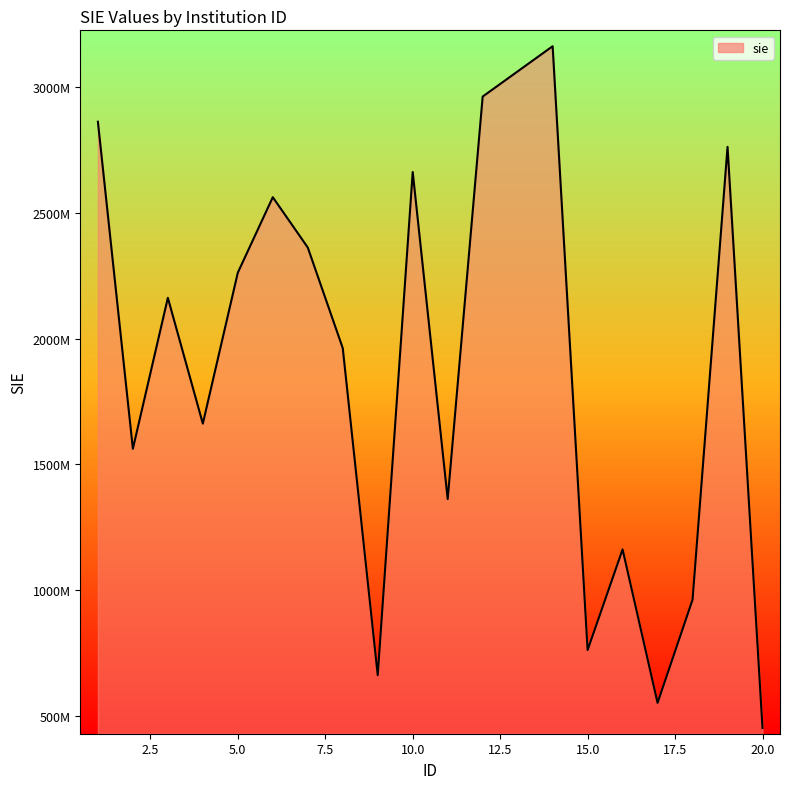

Reading left to right, what are all the values shown in this chart?

2861880180	1561880054	2161880118	1661880076	2261880120	2561880147	2361880121	1961880106	661880006	2661880156	1361880045	2961880181	3061880182	3161880183	761880009	1161880036	551880020	961880017	2761880174	451880019